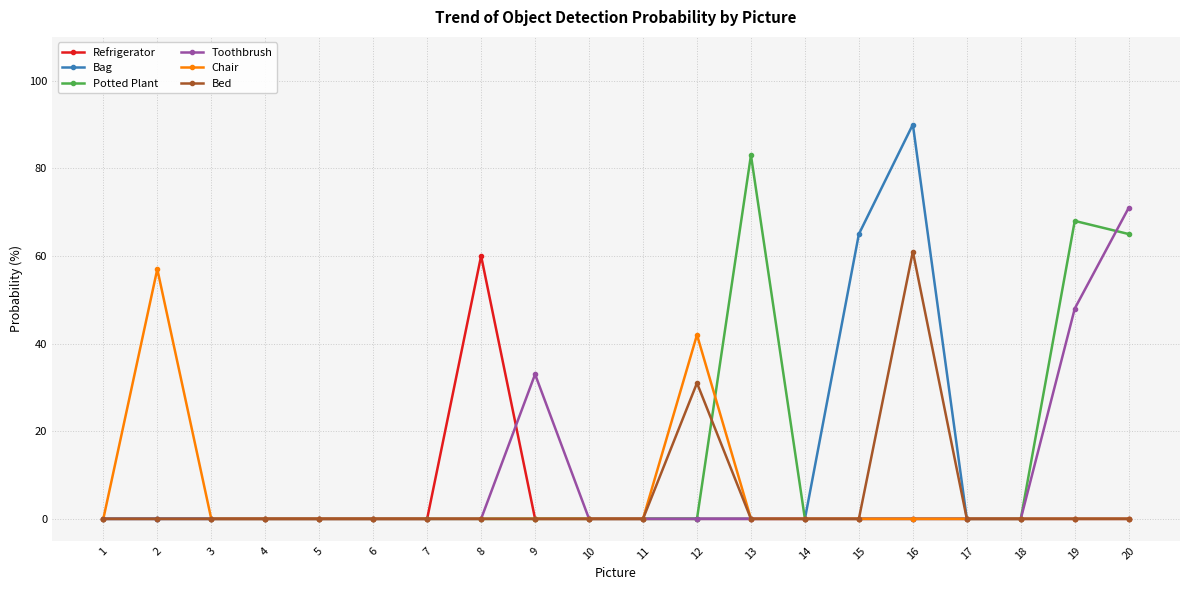

At which category does Chair reach its first local peak?

2